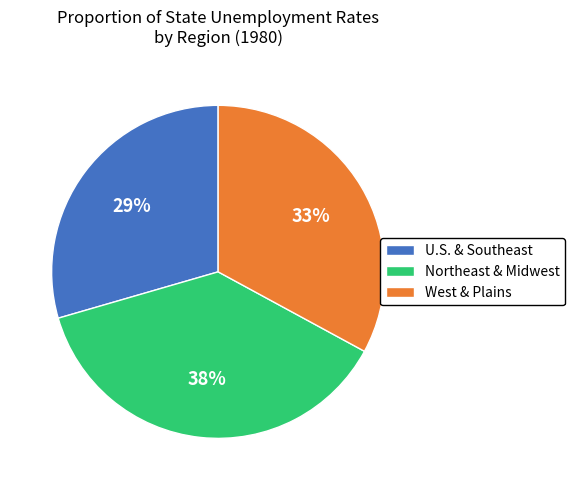

To the nearest percent, what portion does U.S. & Southeast represent?

29%